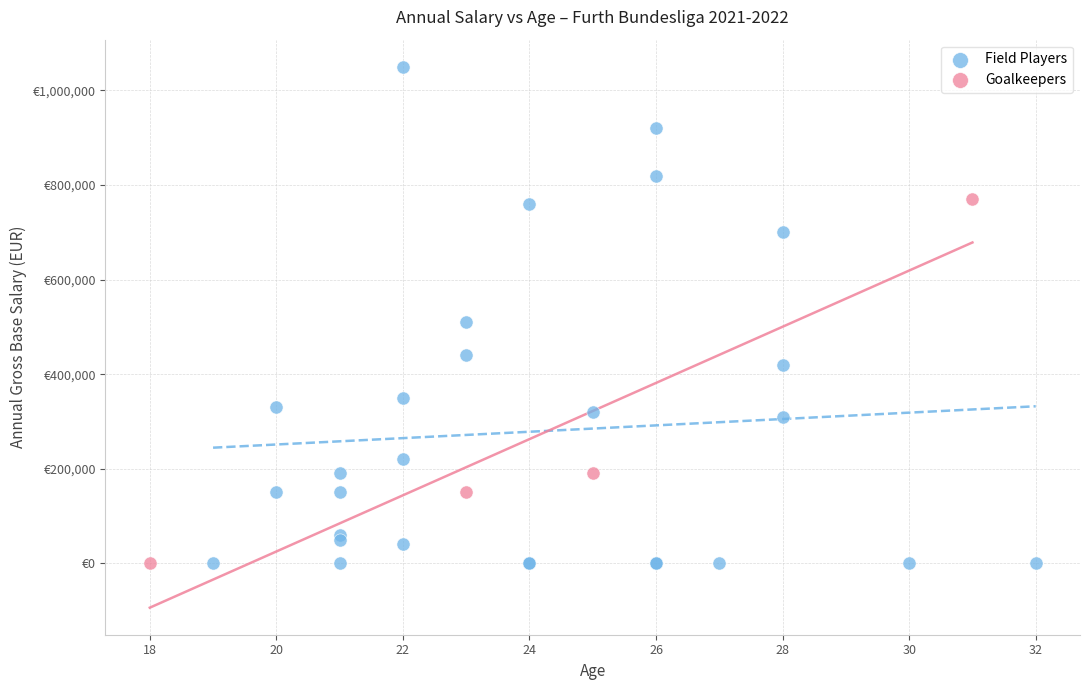

What are all the series names shown in the legend?

Field Players, Goalkeepers